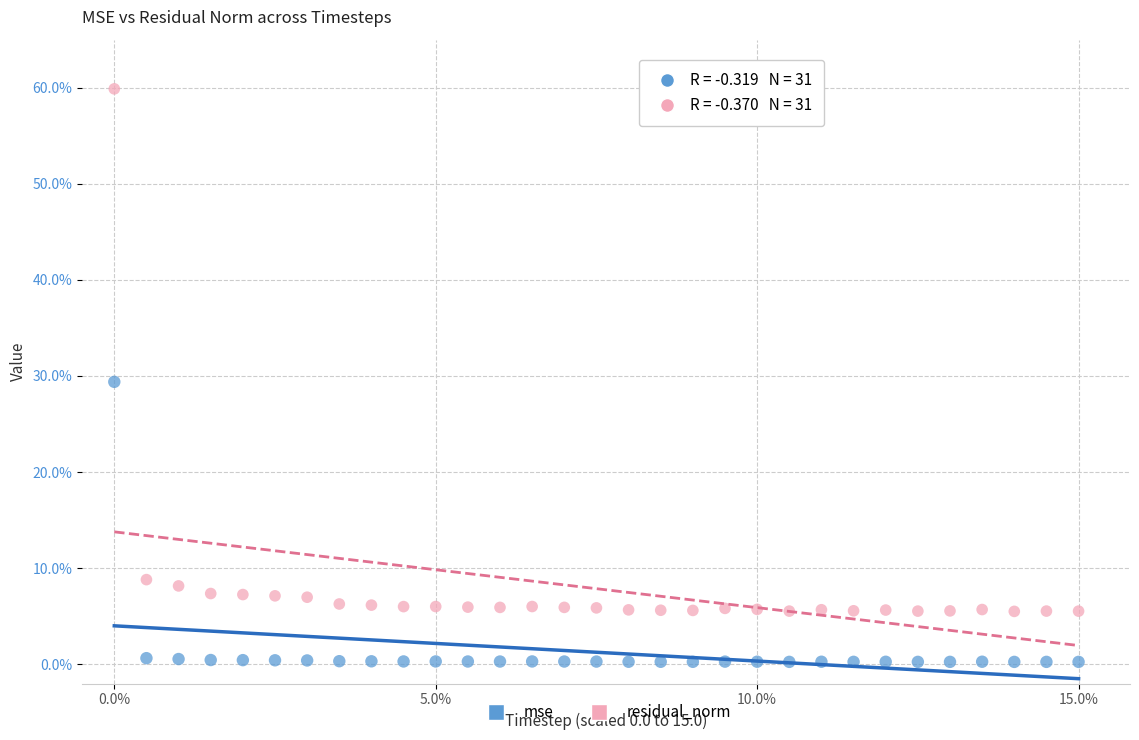

Which series contains the lowest Y value?

mse